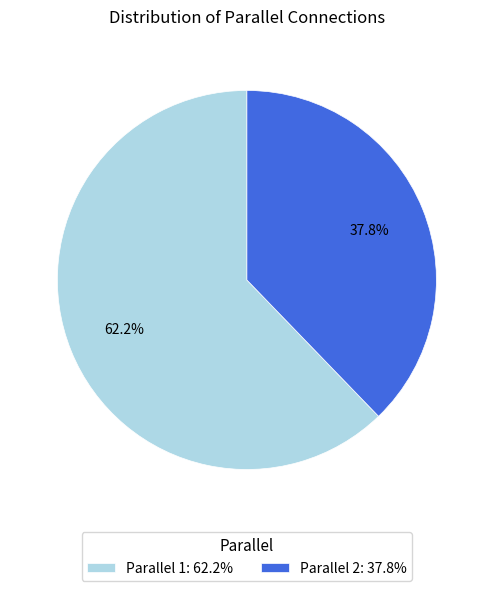

Combined, what portion of the pie is Parallel 1: 62.2% and Parallel 2: 37.8%?

100.0%